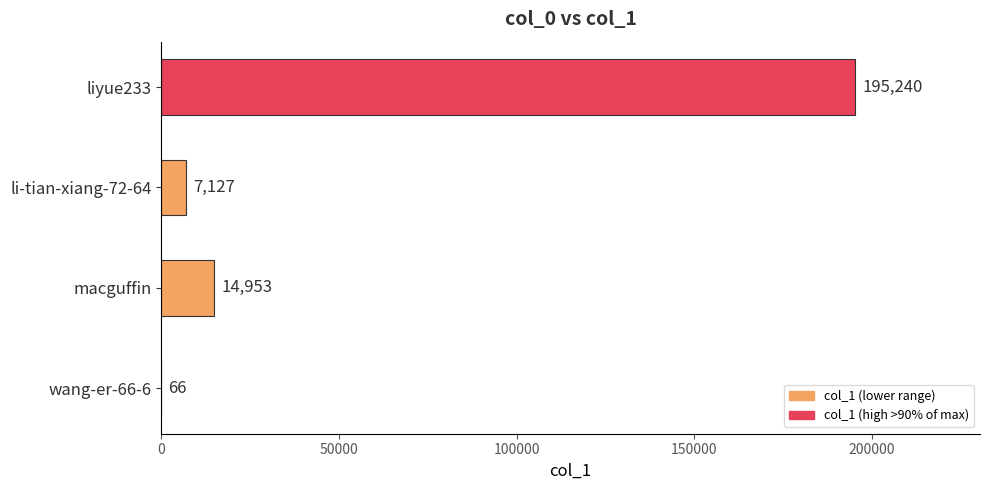

What is the sum of the values at liyue233 and li-tian-xiang-72-64?

202367